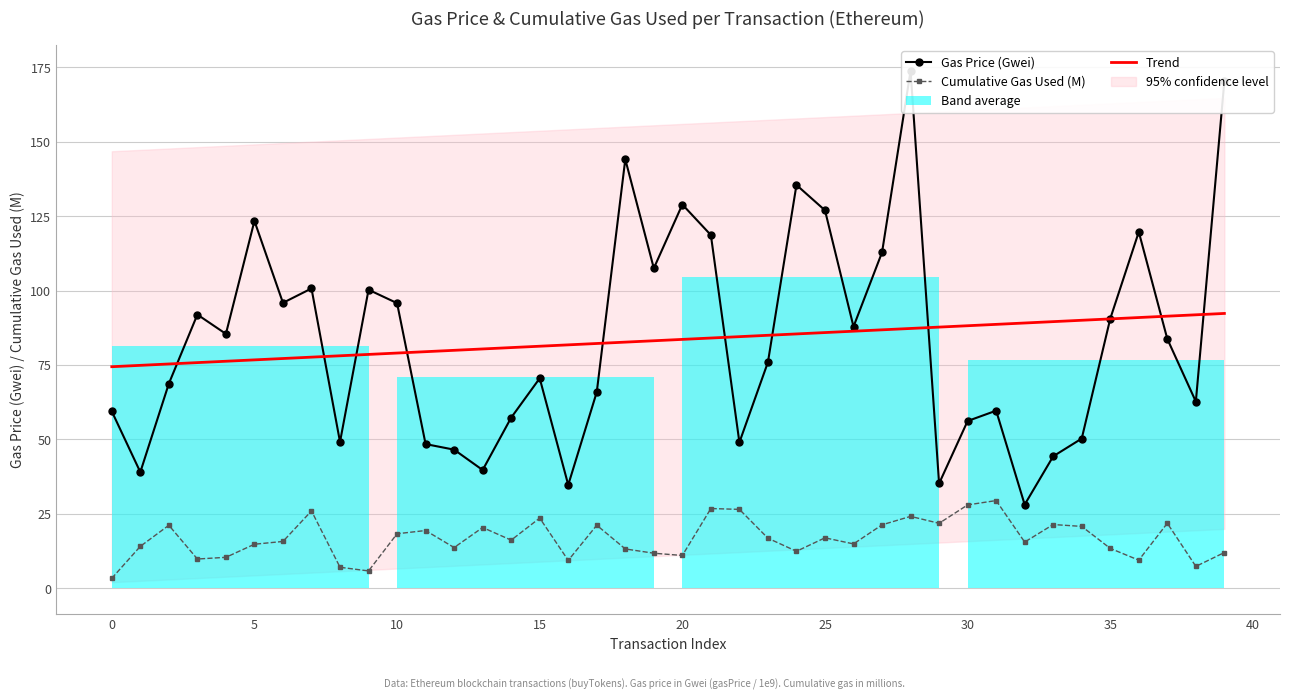

How many lines are shown in the chart?

3